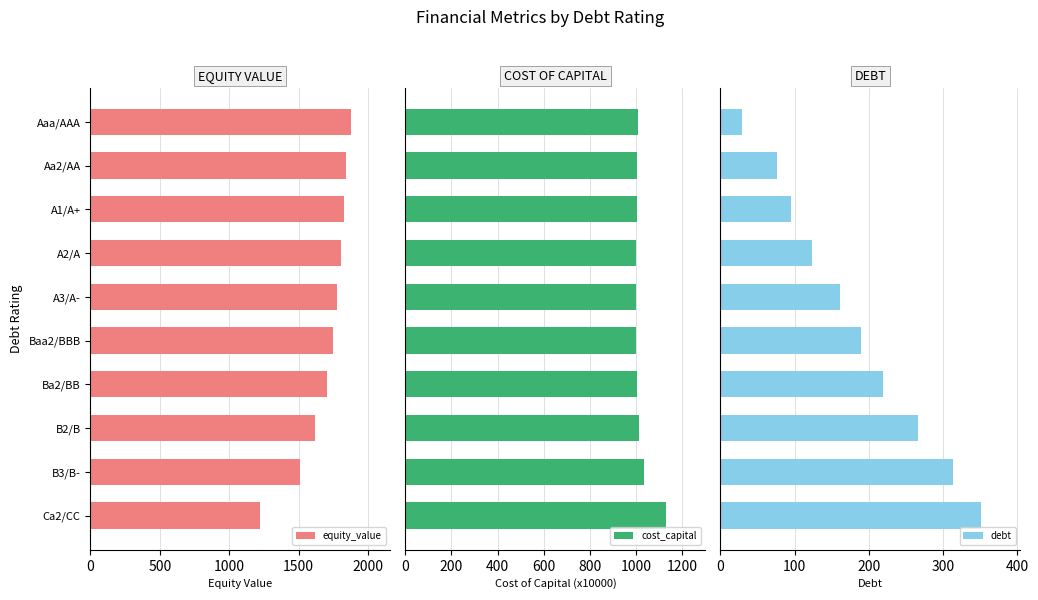

How many groups of bars are there?

10